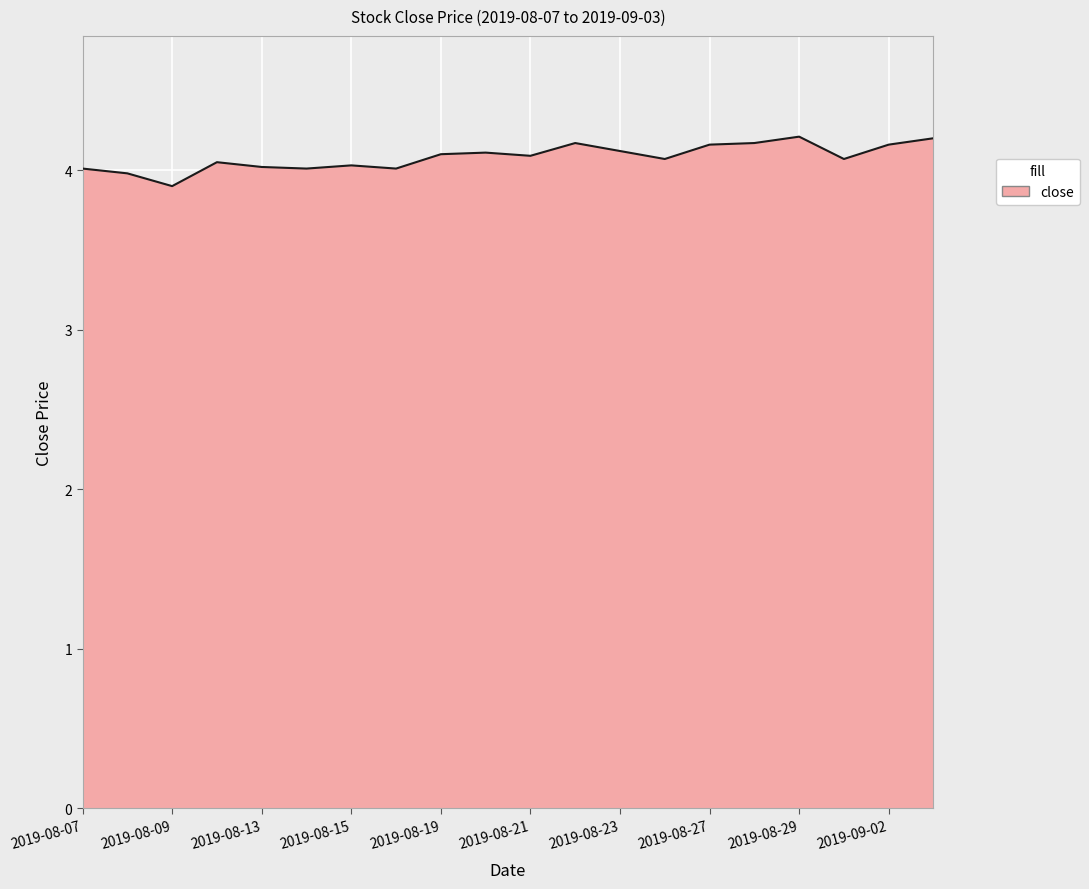

What is the greatest value displayed?

4.2